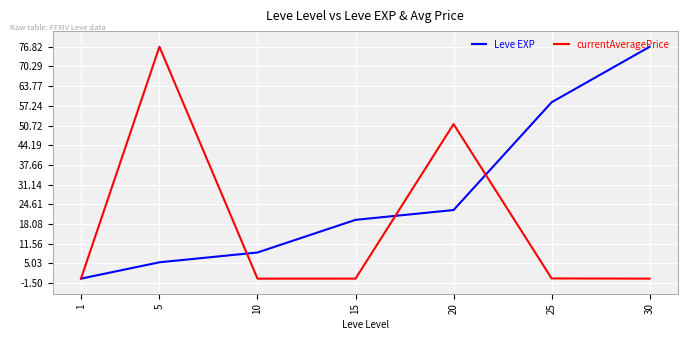

Between 1 and 10, which series saw the biggest shift?

Leve EXP